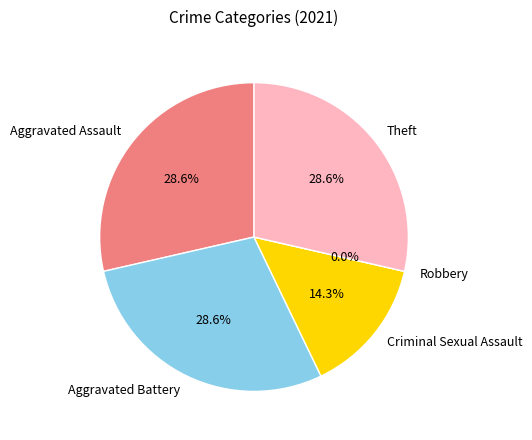

Combined, do Robbery and Criminal Sexual Assault account for over 50%?

No